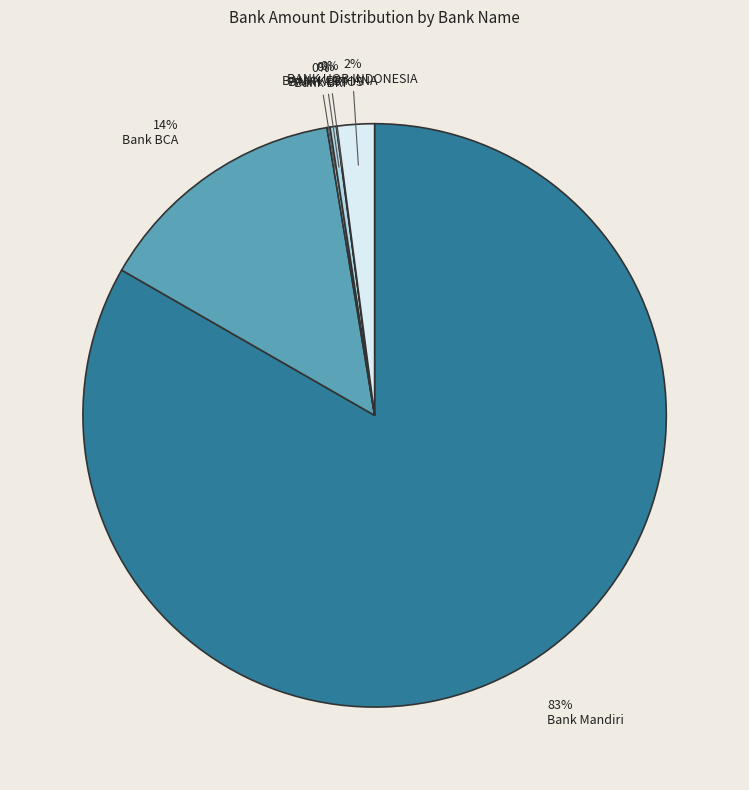

Which slice is the largest?

Bank Mandiri